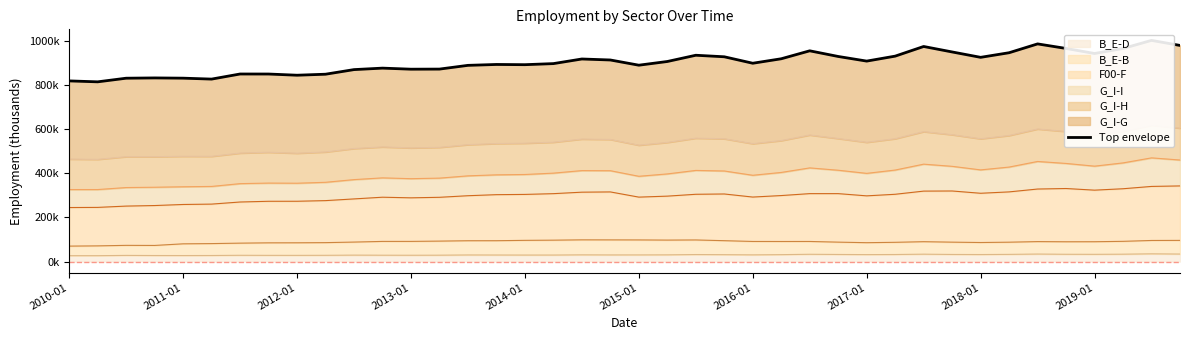

What is the maximum value shown in the chart?

1001.9